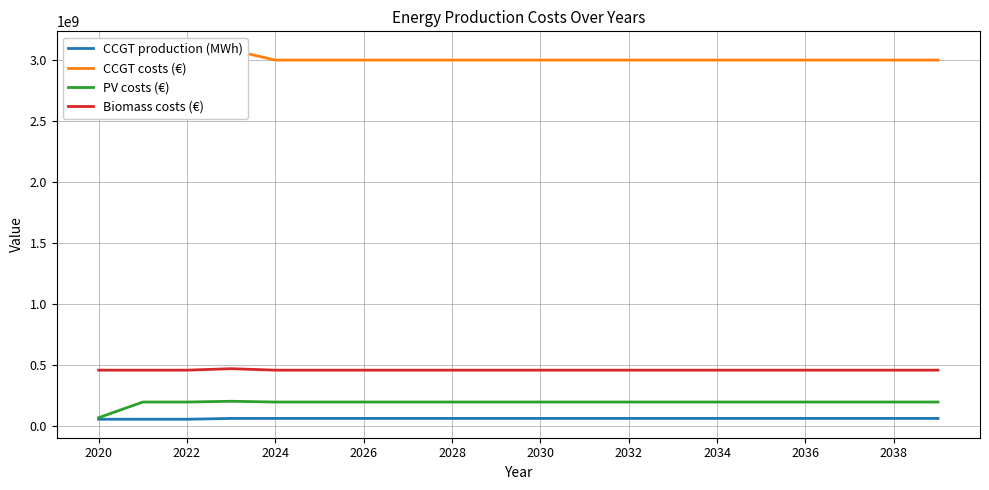

True or false: CCGT costs (€) and Biomass costs (€) intersect in this chart.

False